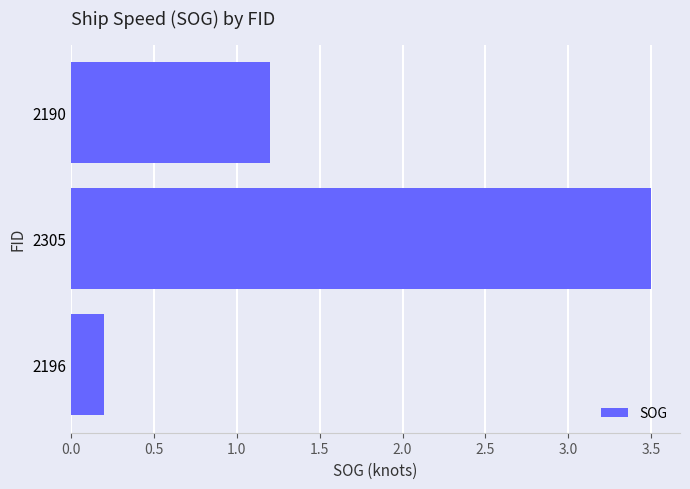

What is the difference between the maximum and minimum values?

3.3